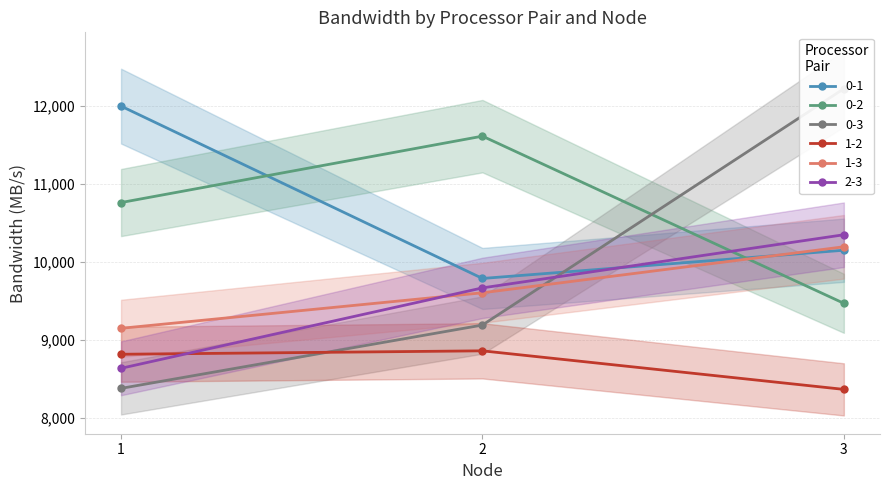

Which series has the largest total across all categories?

0-1